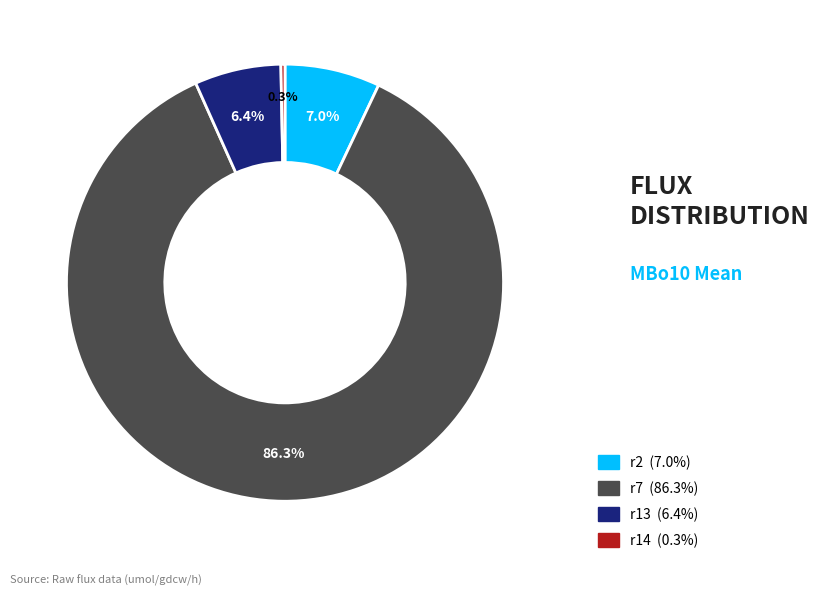

Which slice is the smallest?

r14